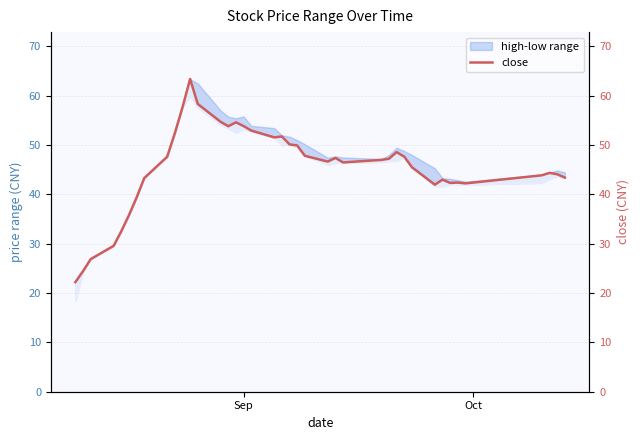

Is this an area chart (filled region under the line)?

No